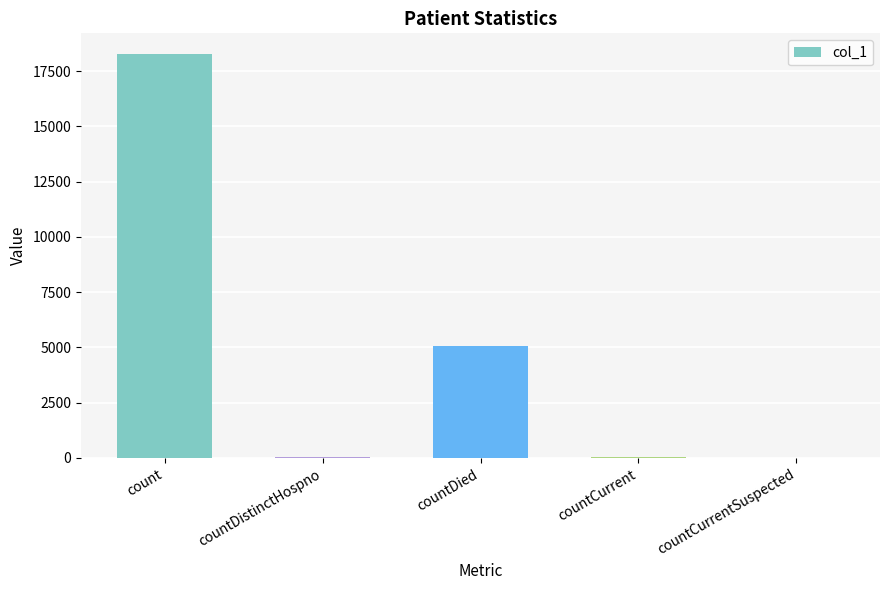

Where is the data nearest to the value 9149?

countDied